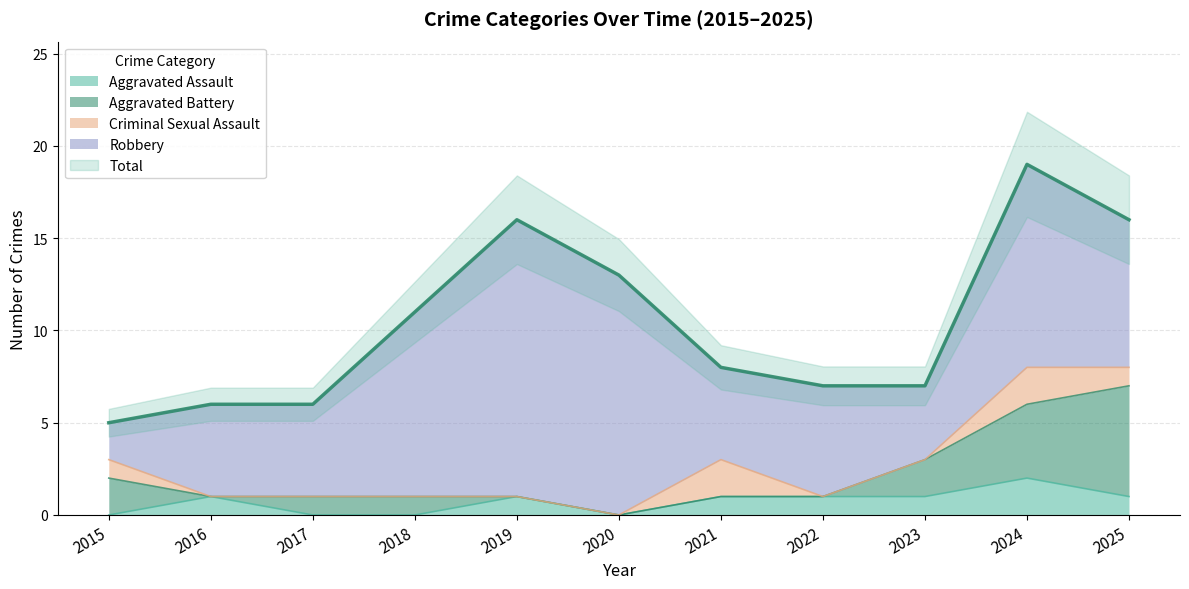

The value of Aggravated Assault at 2018 is 0. True or false?

True